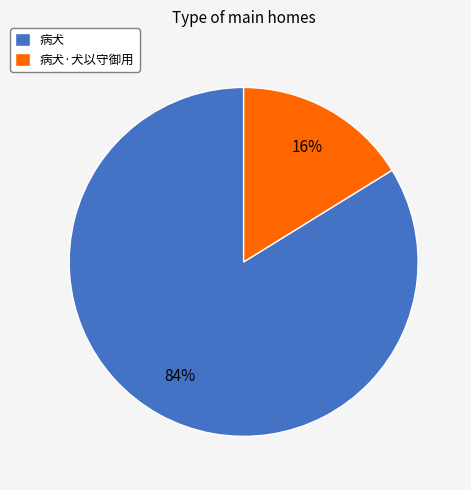

Count the number of slices in the pie.

2